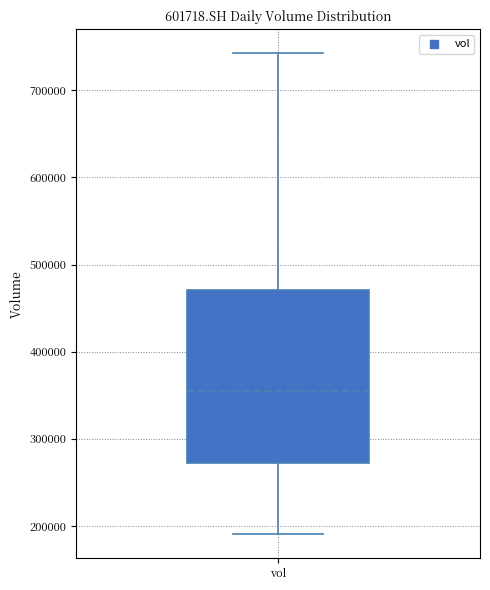

Where does the lower whisker of the box for vol end on the y-axis? The values are not printed on the chart, so give them approximately, as read against the axis.

190000